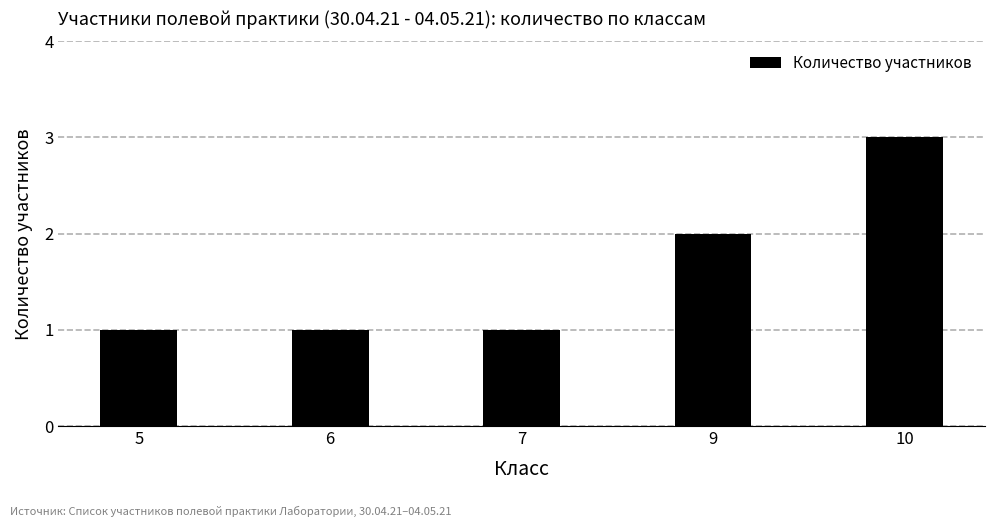

Reading left to right, extract all data points from this chart.

5=1	6=1	7=1	9=2	10=3